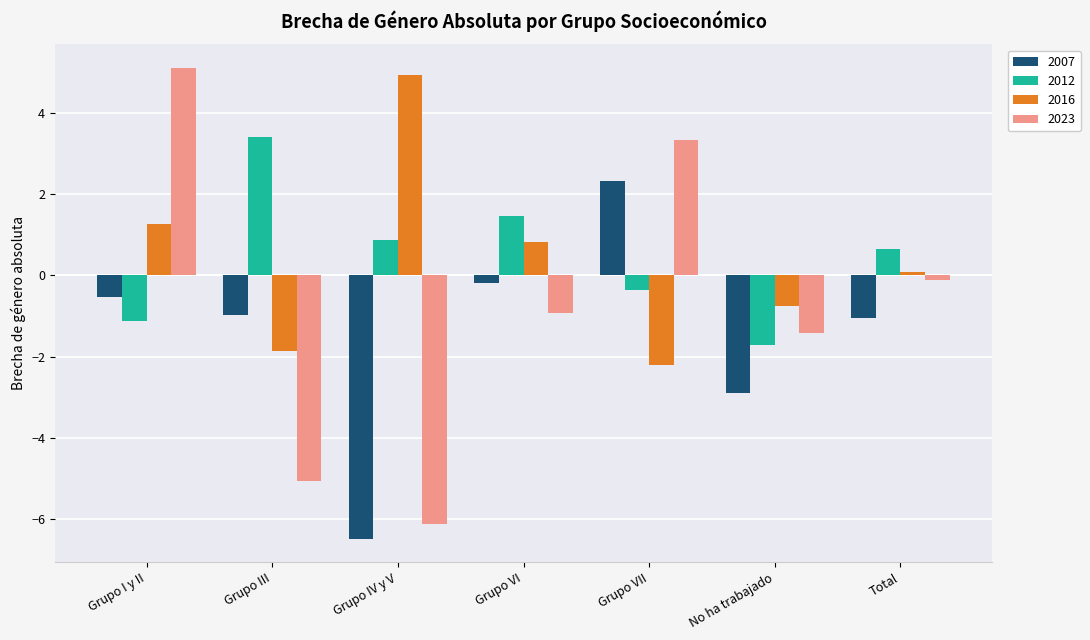

What is the difference between the maximum and minimum values in the 2016 series?

7.1